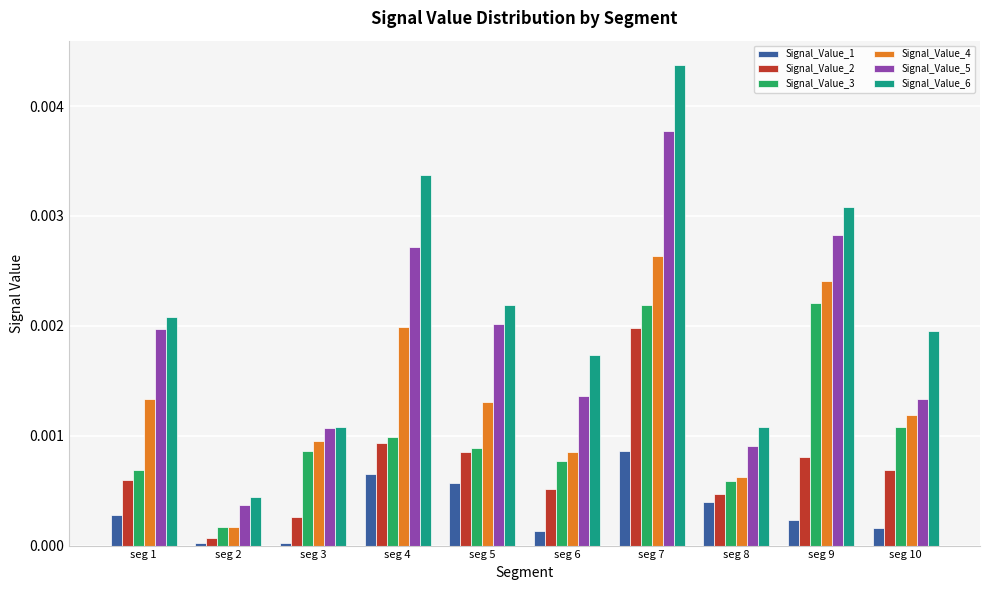

At how many categories does at least one series exceed 0?

10